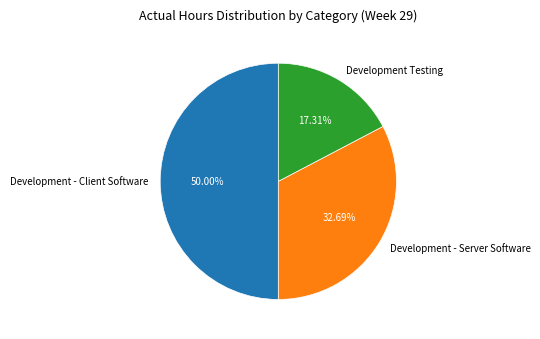

What is the ratio of the value at Development - Server Software to the value at Development - Client Software?

0.7